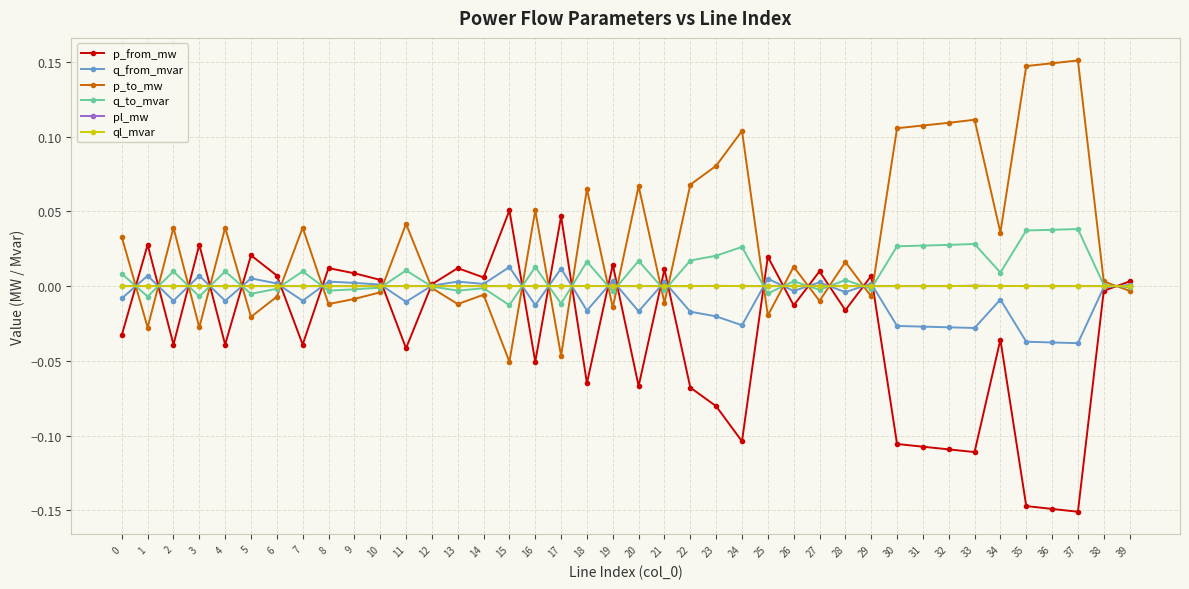

Where does the p_from_mw series first go above 0?

1